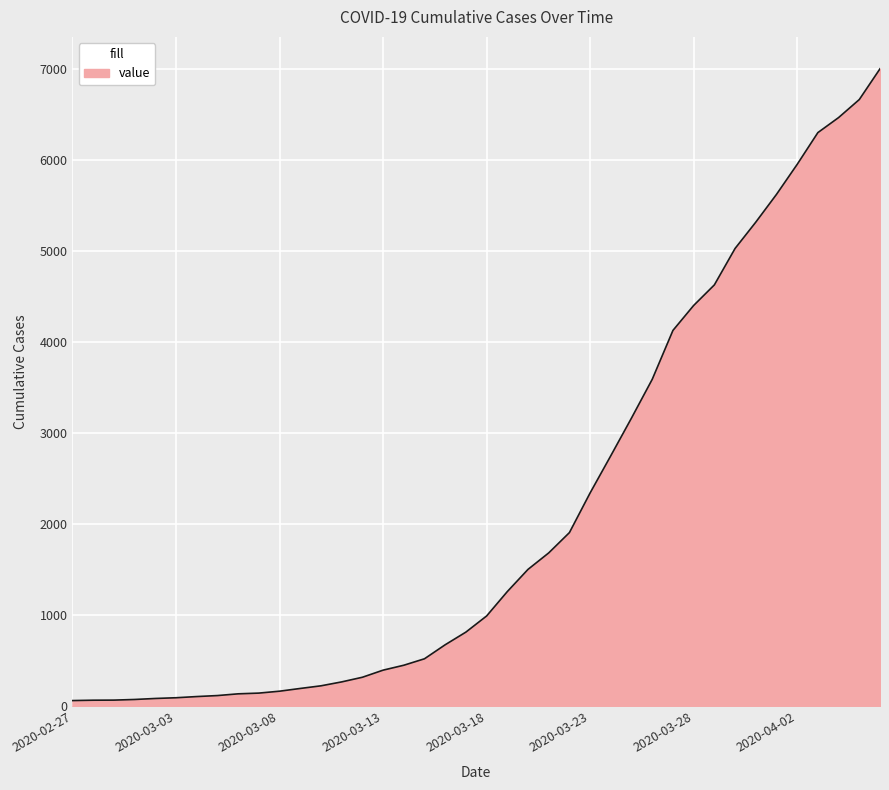

What is the difference between the second highest and minimum values?

6602